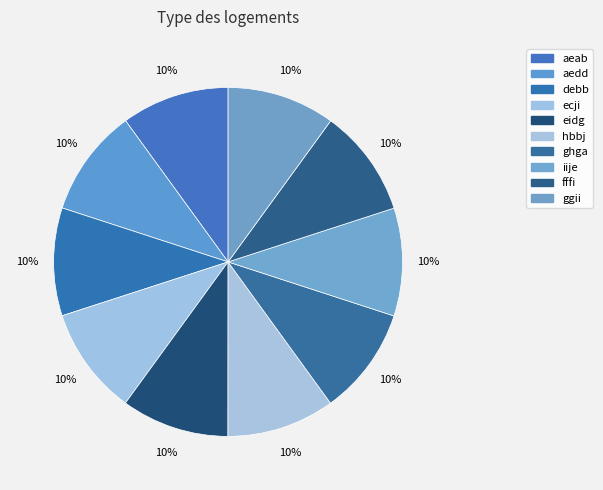

Is it true that iije is 10% of the pie?

True